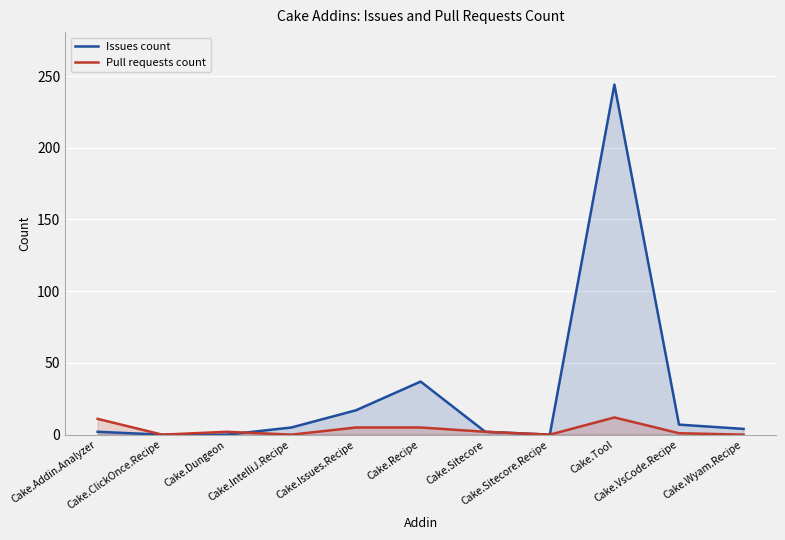

At how many categories does at least one series exceed 215?

1